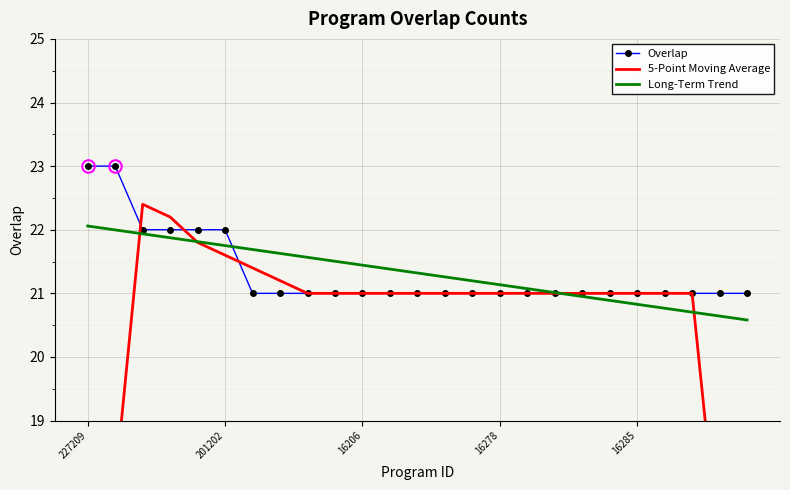

How many times do Long-Term Trend and Overlap cross each other?

2